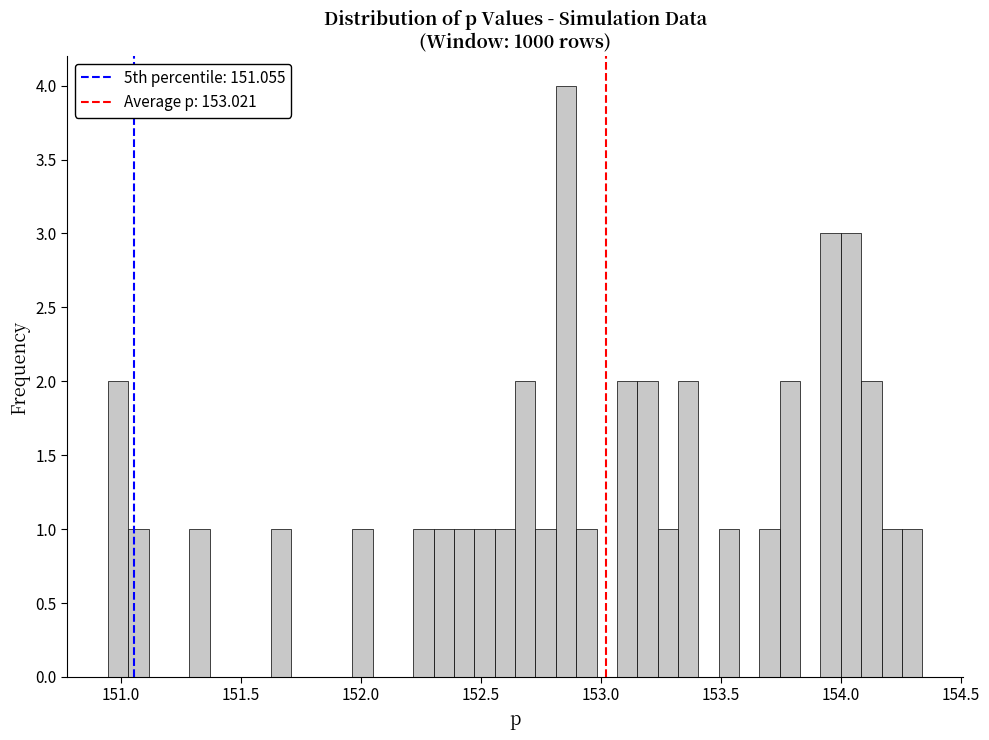

Around what value on the x-axis is the tallest bar? Give the approximate position of its centre, as read against the axis.

152.85